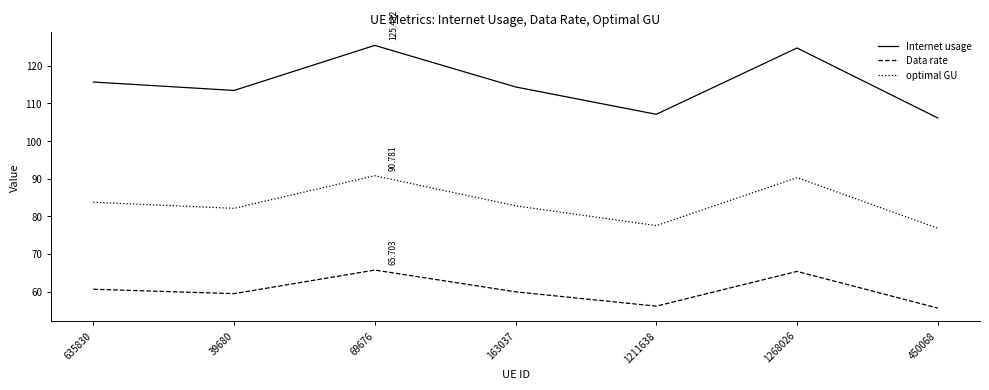

What is the maximum value for optimal GU?

90.8